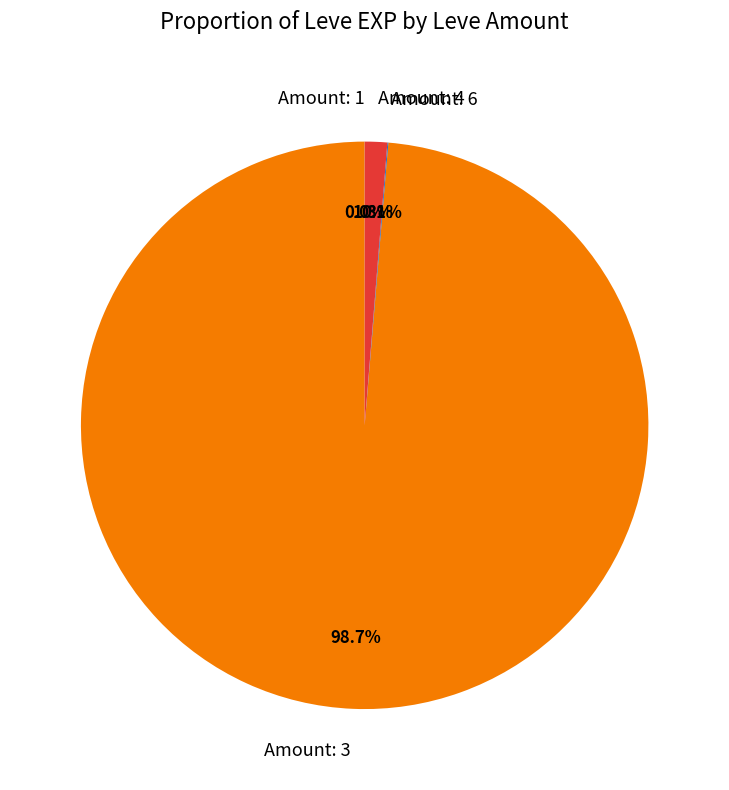

Is there a majority slice in this chart?

Yes